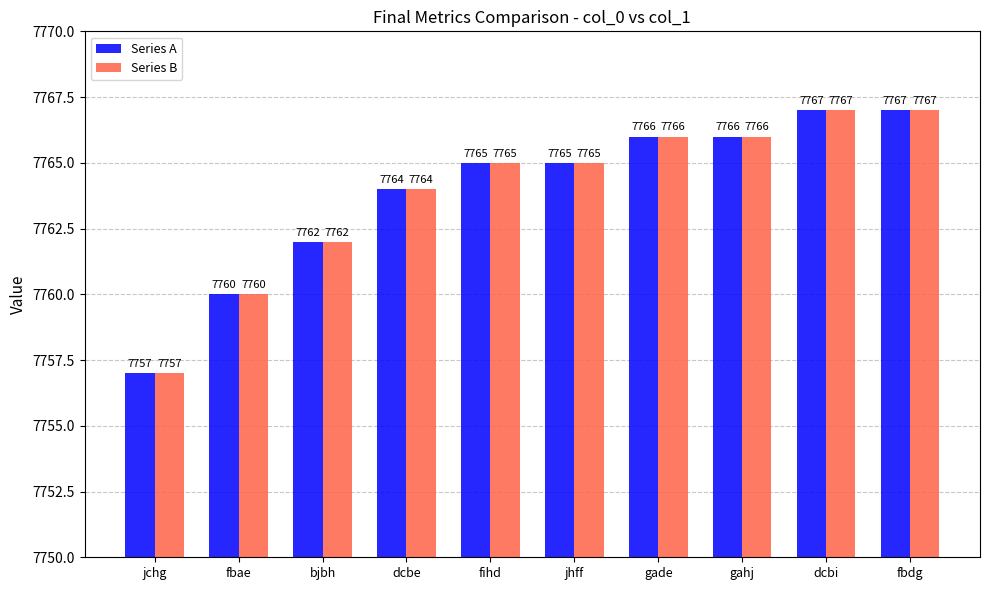

What are all the series names shown in the legend?

Series A, Series B